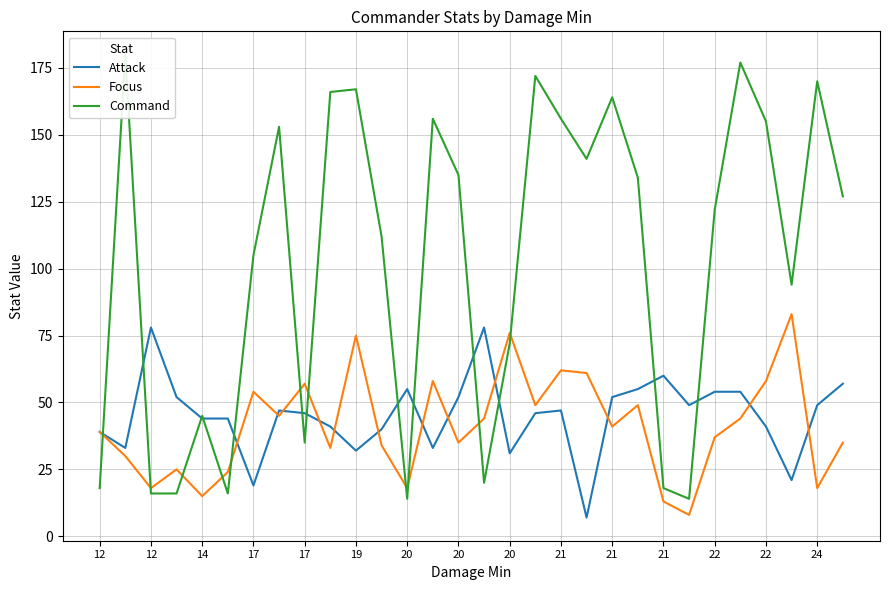

Count the number of data series in this chart.

3